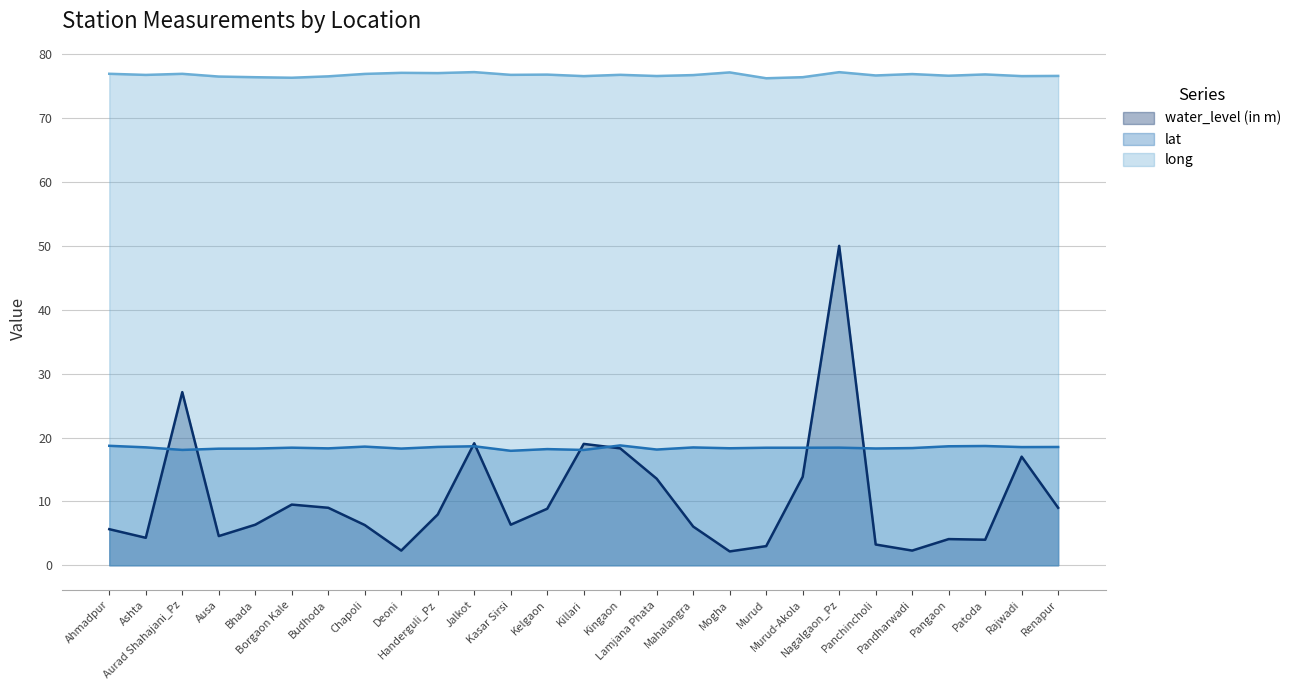

Rank the series at Kelgaon from highest to lowest value.

long, lat, water_level (in m)